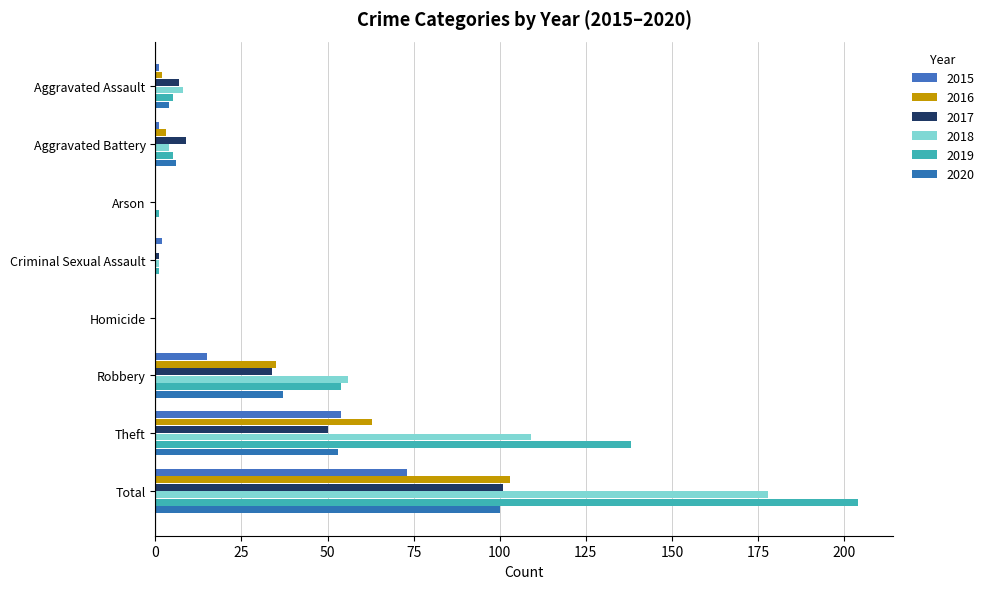

What is the value of the 2020 bar at the 2nd from the left?

6